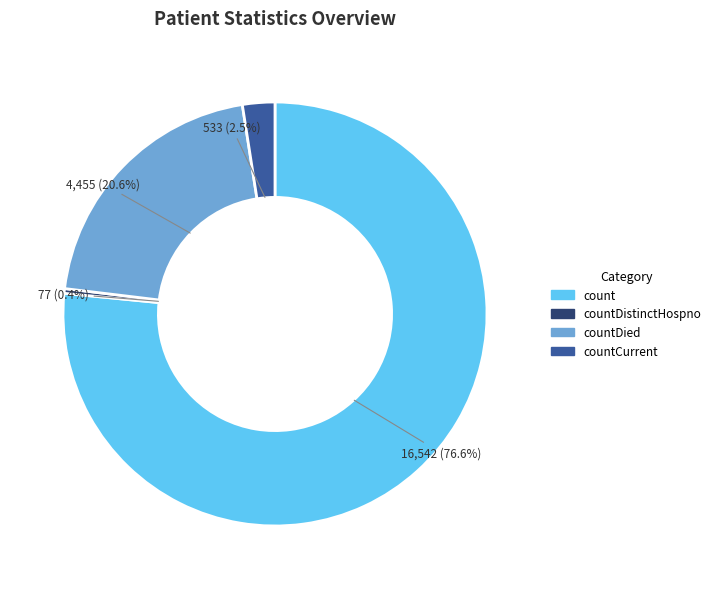

Does any single category account for the majority?

Yes